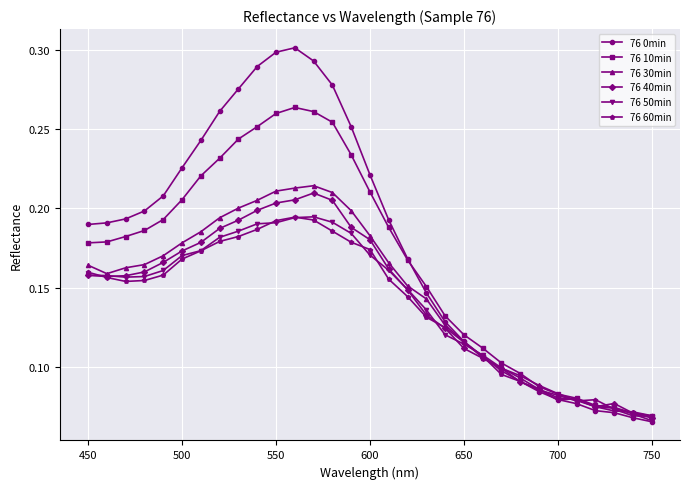

At how many categories does at least one series exceed 0?

31